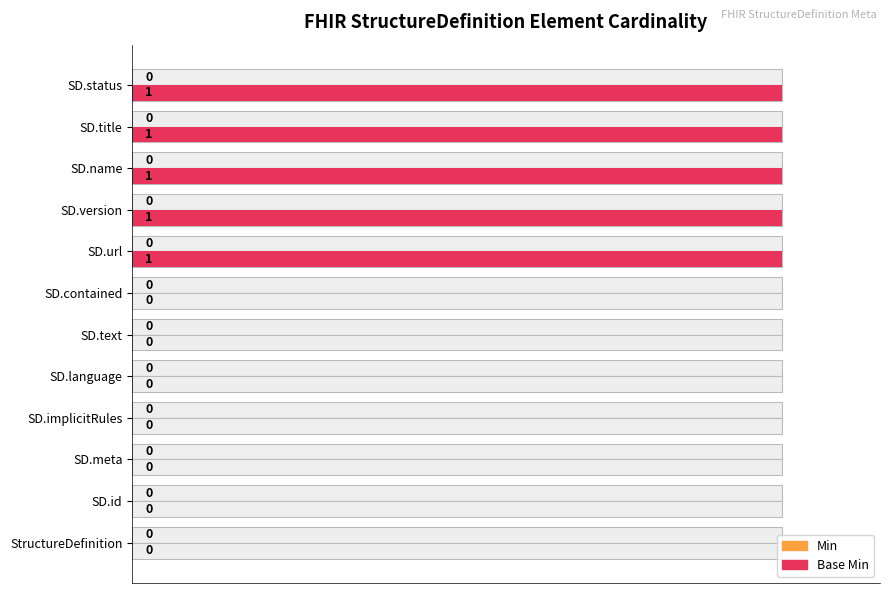

List the series in order of their peak value, lowest first.

Min, Base Min